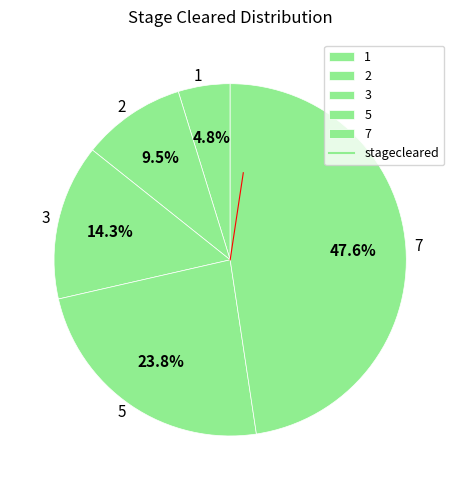

Combined, what portion of the pie is 1 and 5?

28.6%